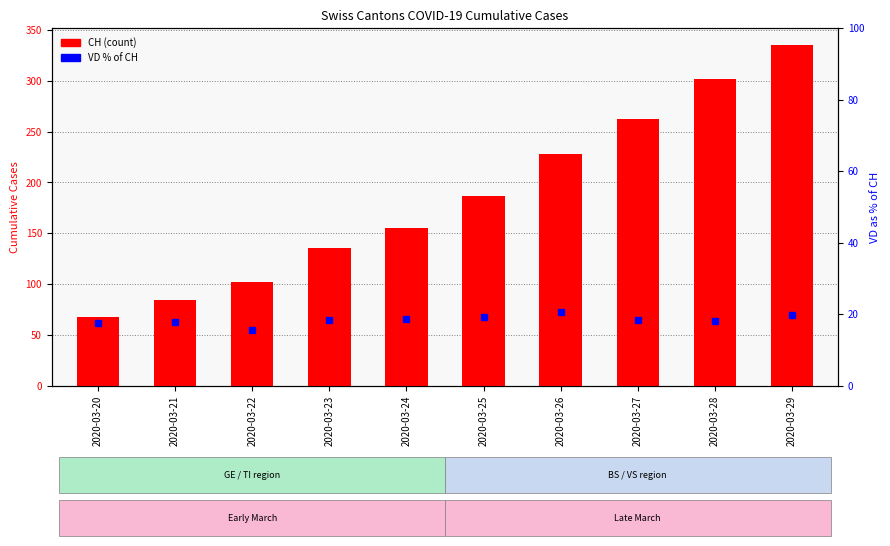

What is the difference between the highest and lowest values at 2020-03-22?

86.3